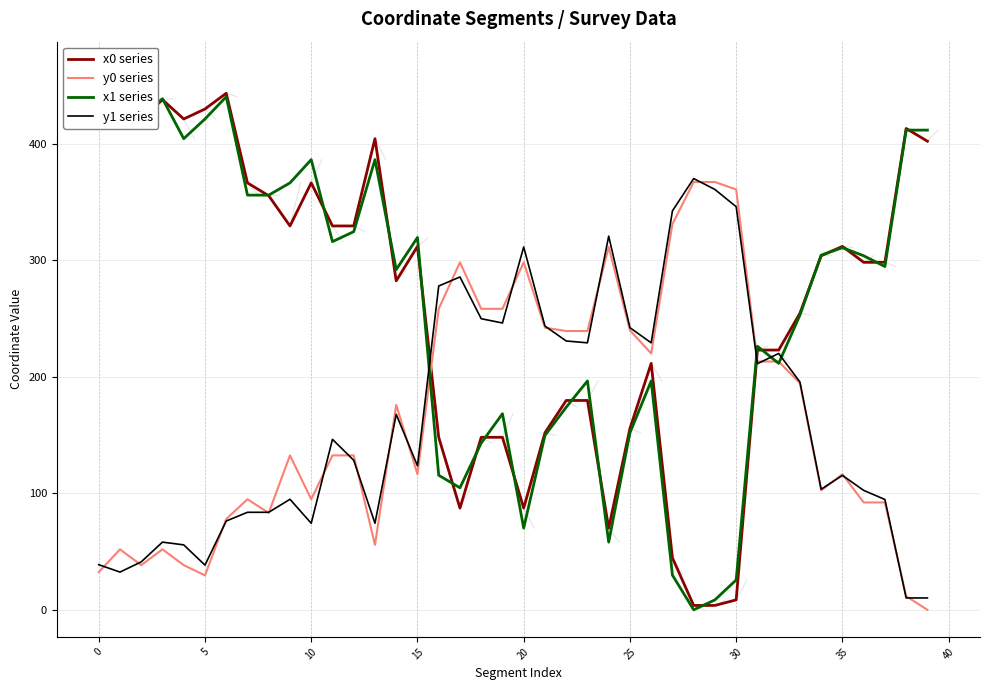

What is the highest value of the y1 series series?

370.1